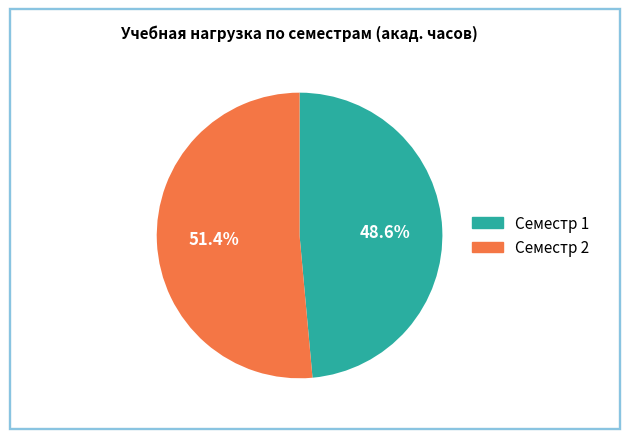

Between Семестр 1 and Семестр 2, which is larger?

Семестр 2